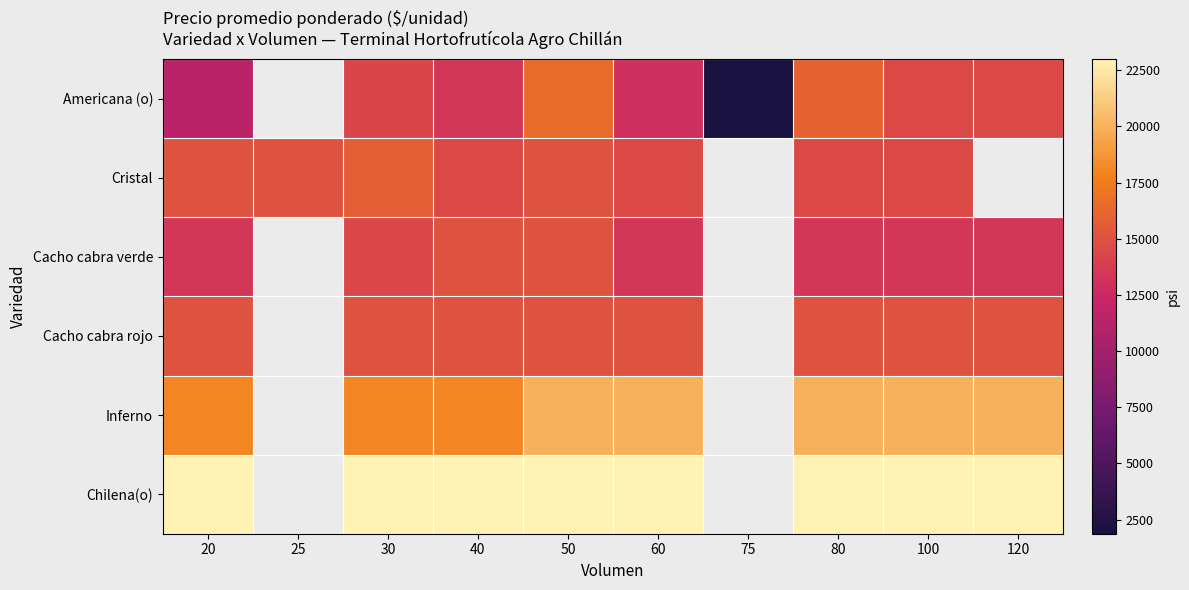

Is the value of Chilena(o) at 120 greater than the value of Cristal at 120?

No